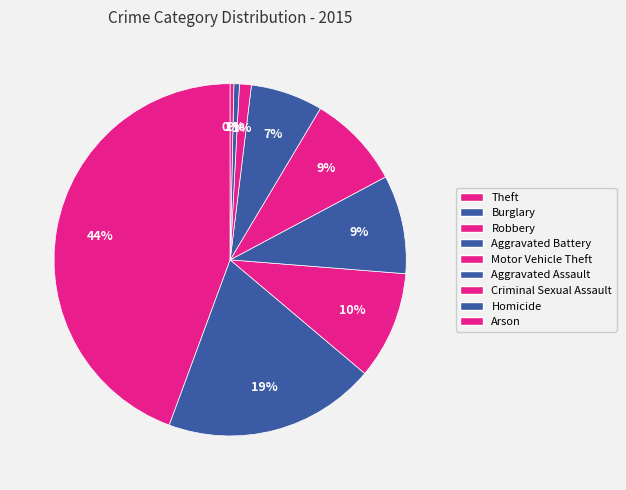

Which slice is the largest?

Theft